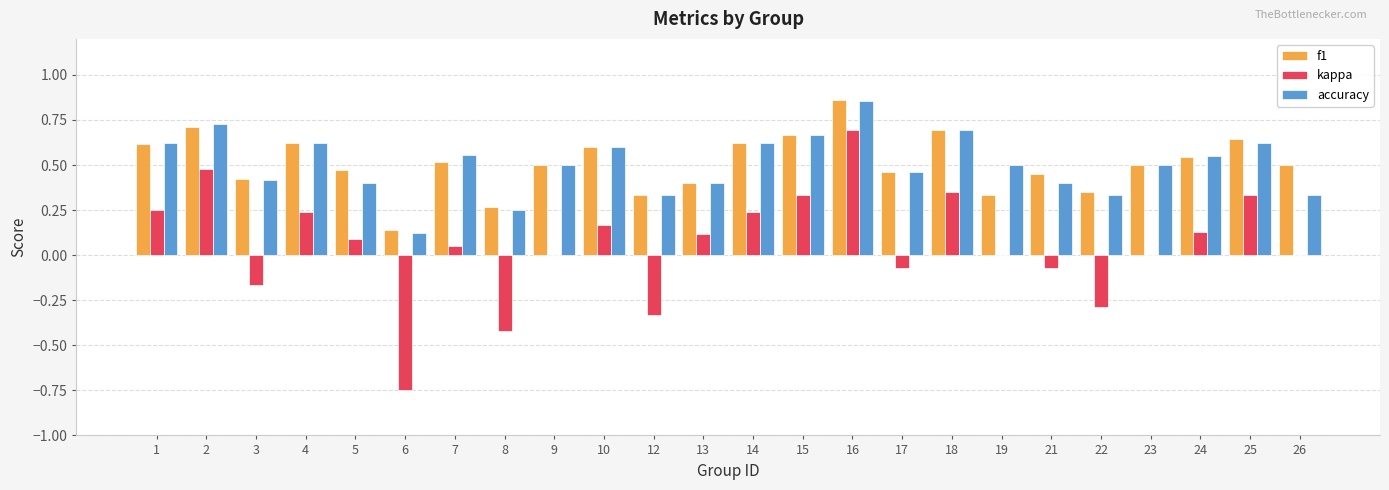

Which label corresponds to the largest value in the chart?

16